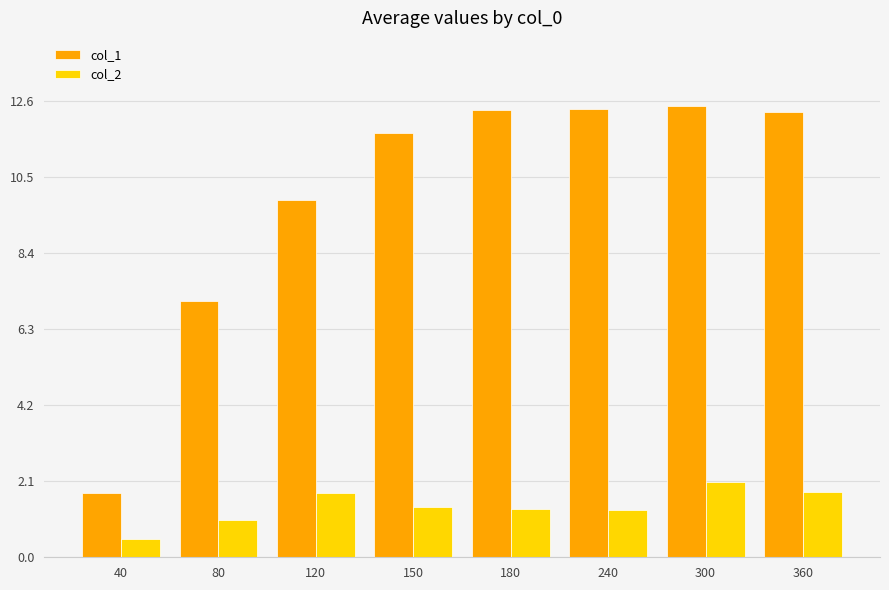

What is the sum of the col_2 values at 80 and 240?

2.3